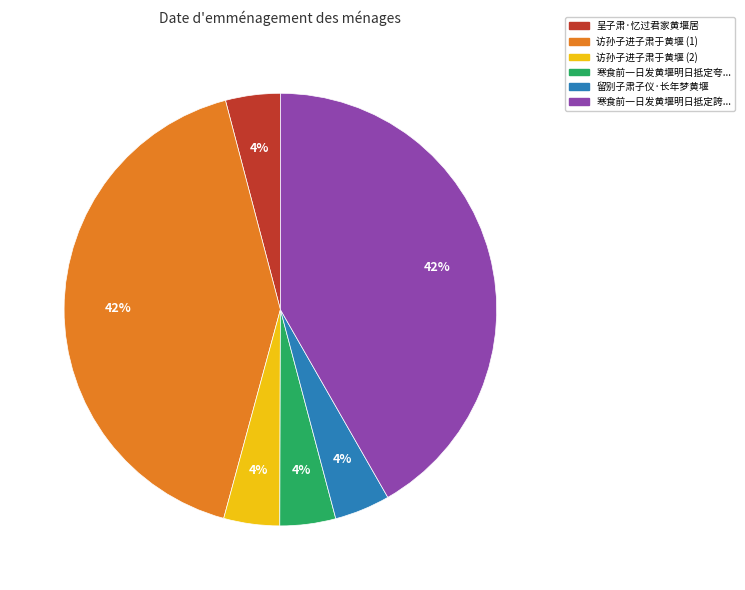

Between 留别子肃子仪·长年梦黄堰 and 寒食前一日发黄堰明日抵定誇..., which is larger?

寒食前一日发黄堰明日抵定誇...